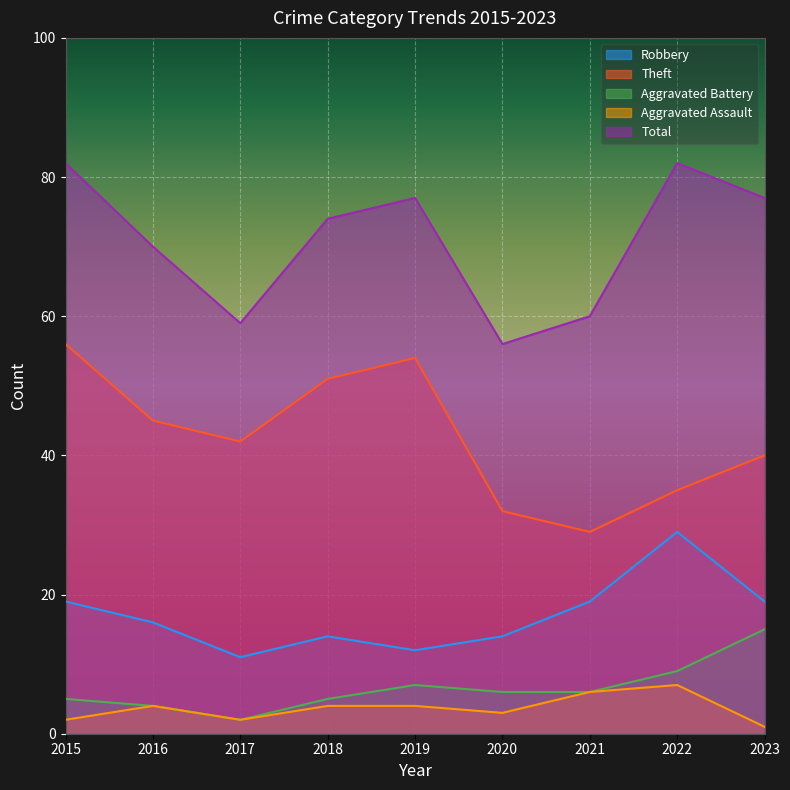

Reading left to right, transcribe all the data shown in this chart.

Robbery: 19	16	11	14	12	14	19	29	19
Theft: 56	45	42	51	54	32	29	35	40
Aggravated Battery: 5	4	2	5	7	6	6	9	15
Aggravated Assault: 2	4	2	4	4	3	6	7	1
Total: 82	70	59	74	77	56	60	82	77